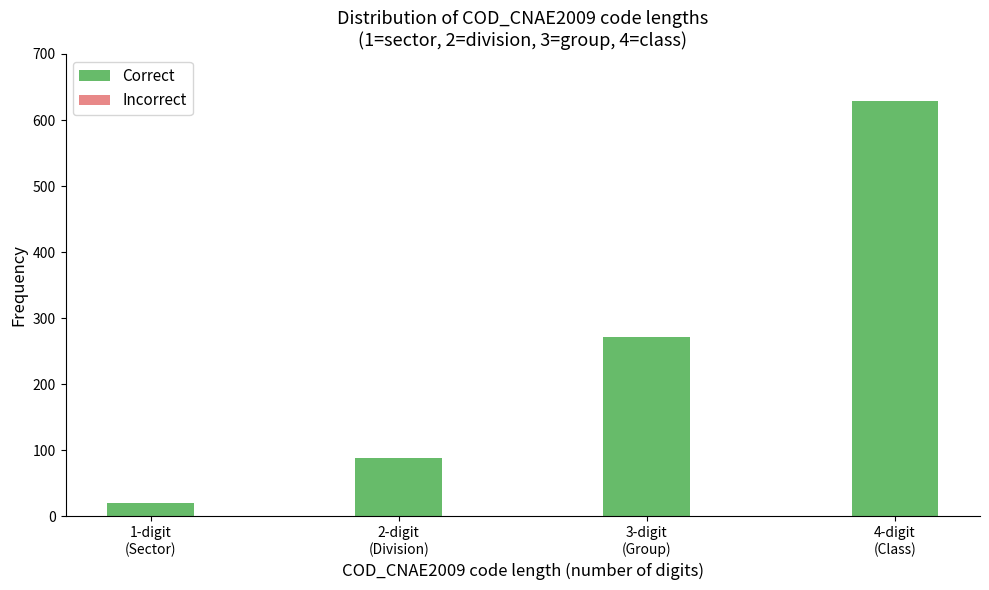

Reading left to right, transcribe all the data shown in this chart.

21	88	272	629